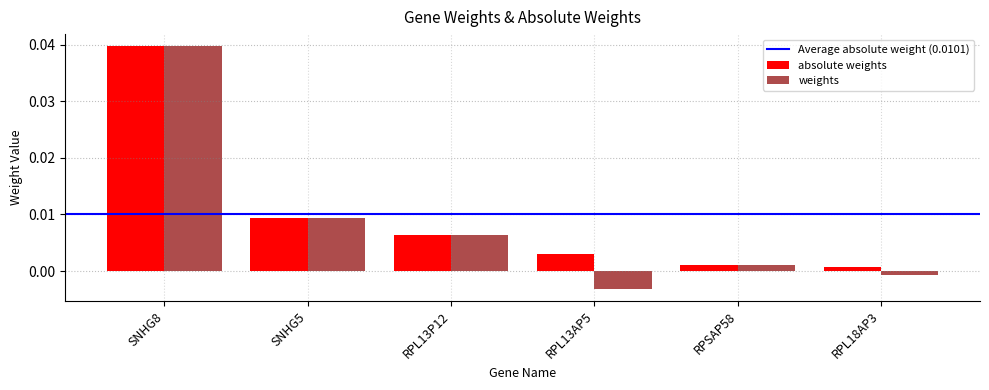

How many data points does each series have?

6